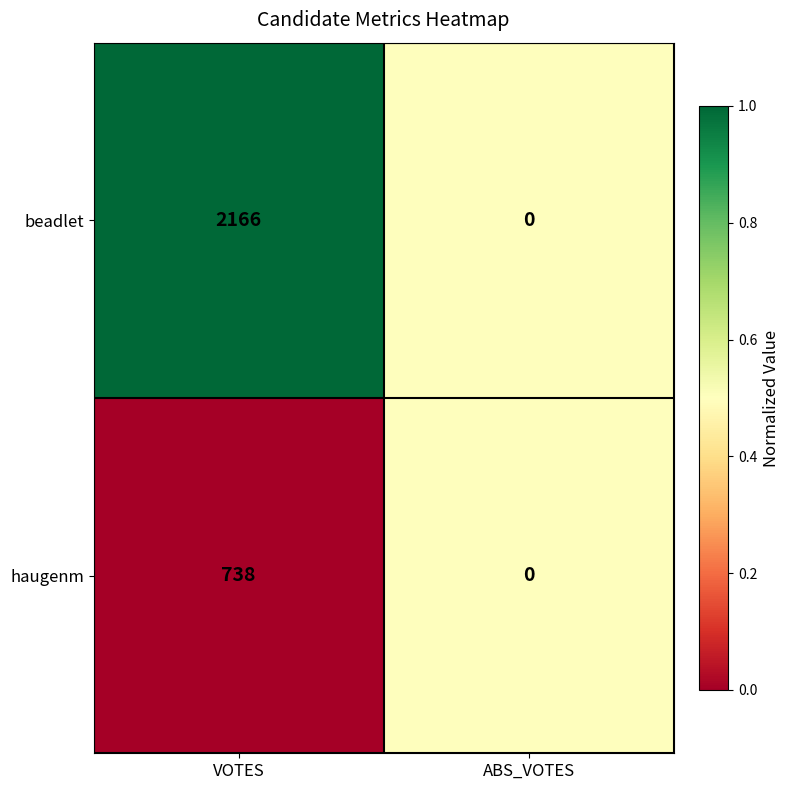

Count the number of categories in the chart.

2